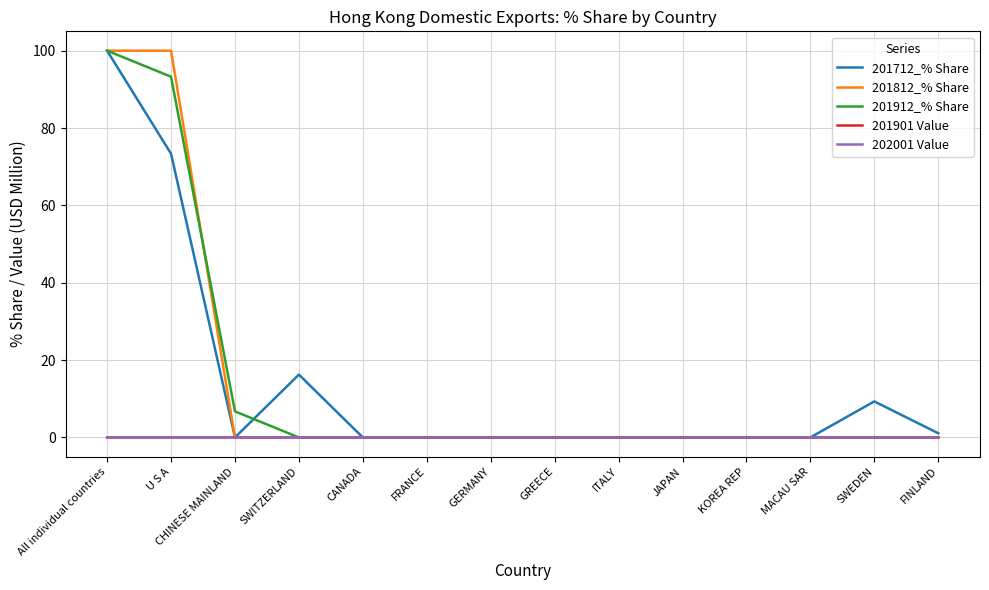

At which category is the sum across all series the highest?

All individual countries